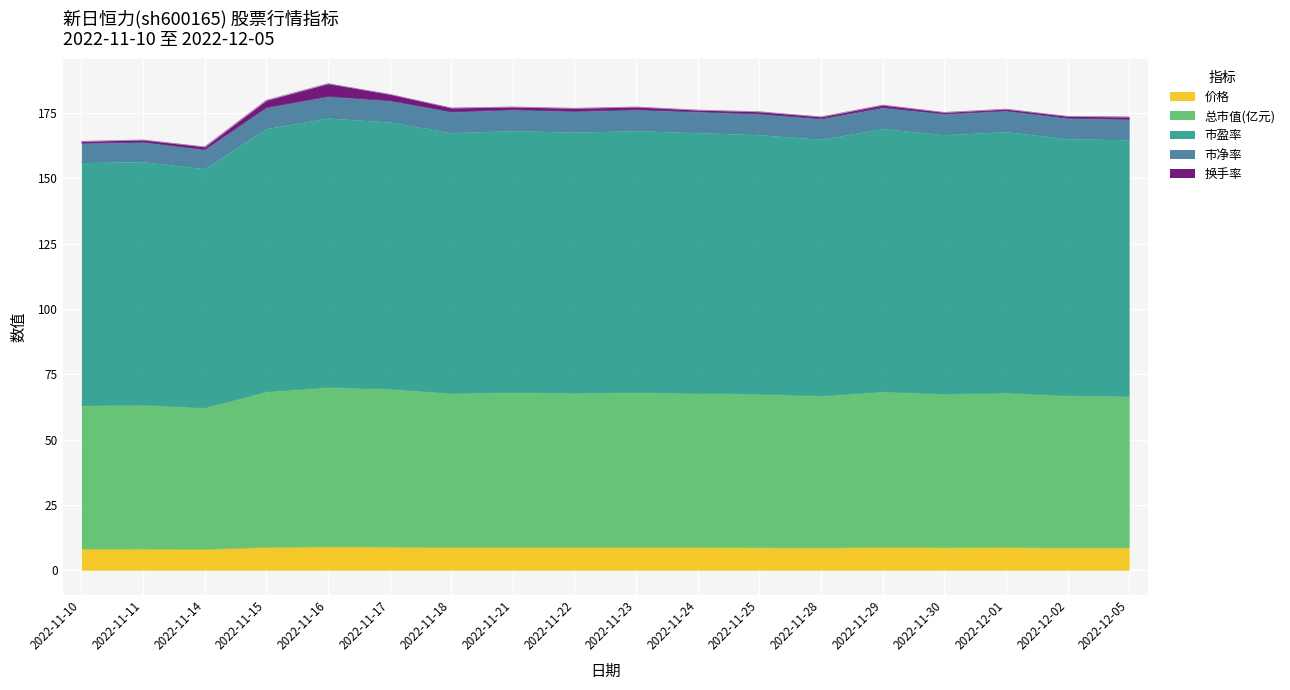

Which series has the largest total across all categories?

市盈率